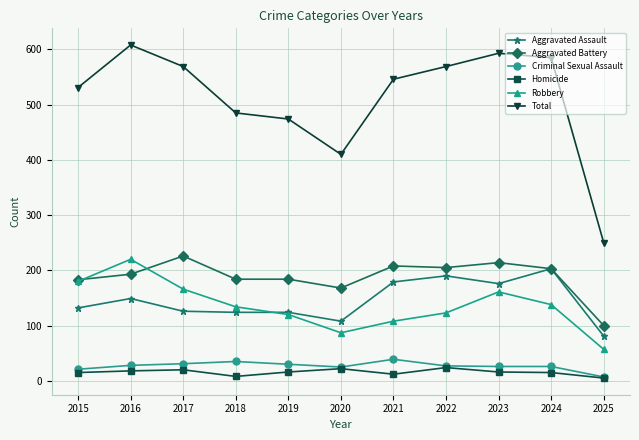

List the series in order of their peak value, highest first.

Total, Aggravated Battery, Robbery, Aggravated Assault, Criminal Sexual Assault, Homicide